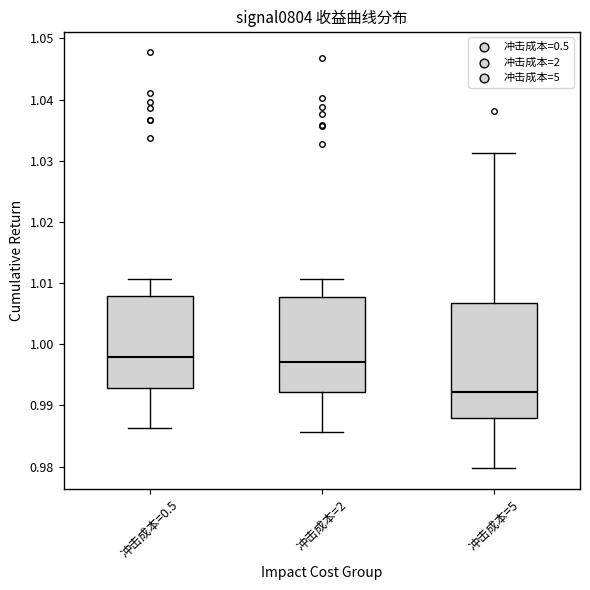

Reading left to right, read every box against the y-axis: the position of its median line, the range the box covers, and the ends of its whiskers. The values are not printed on the chart, so give them approximately, as read against the axis.

冲击成本=0.5: median 0.998, box 0.993 to 1.008, whiskers 0.986 to 1.011
冲击成本=2: median 0.997, box 0.992 to 1.008, whiskers 0.986 to 1.011
冲击成本=5: median 0.992, box 0.988 to 1.007, whiskers 0.980 to 1.031